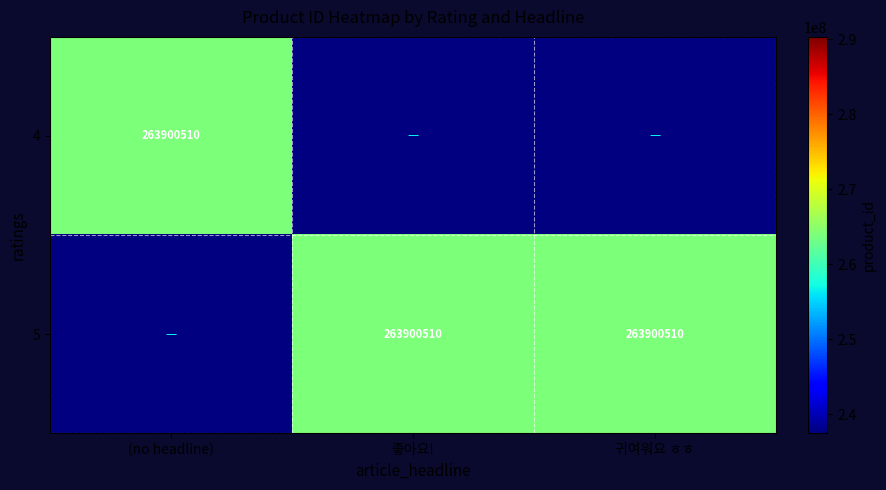

What is the greatest value displayed?

263900510